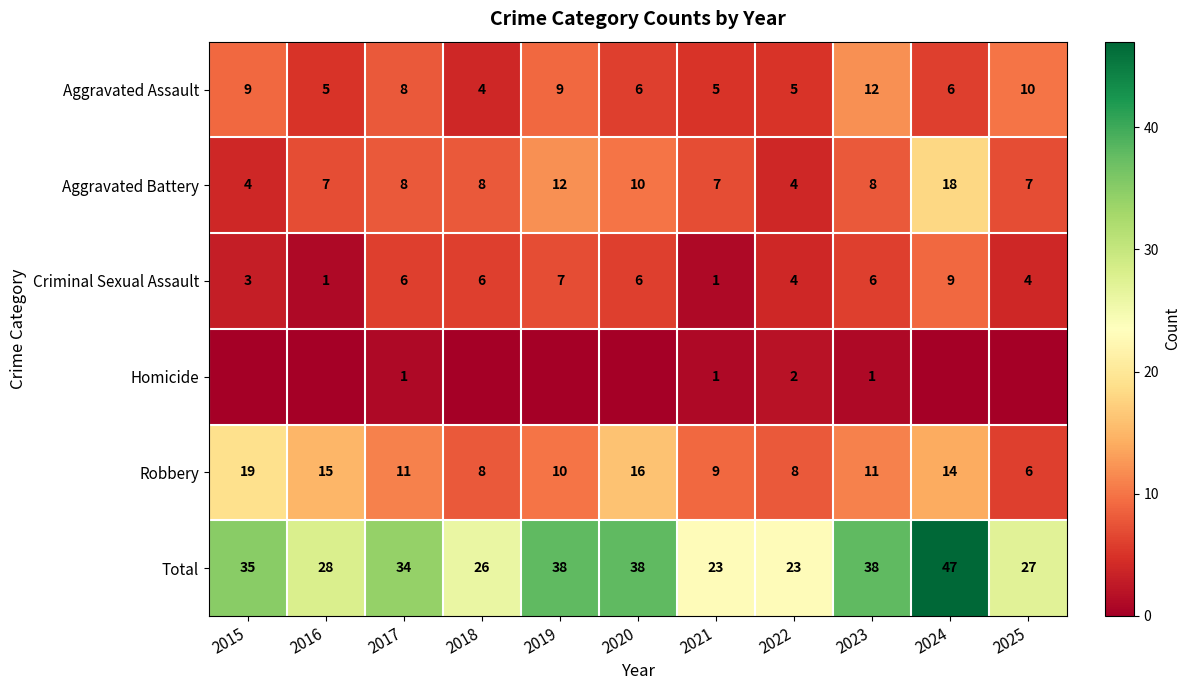

What is the total value across all series at 2016?

56